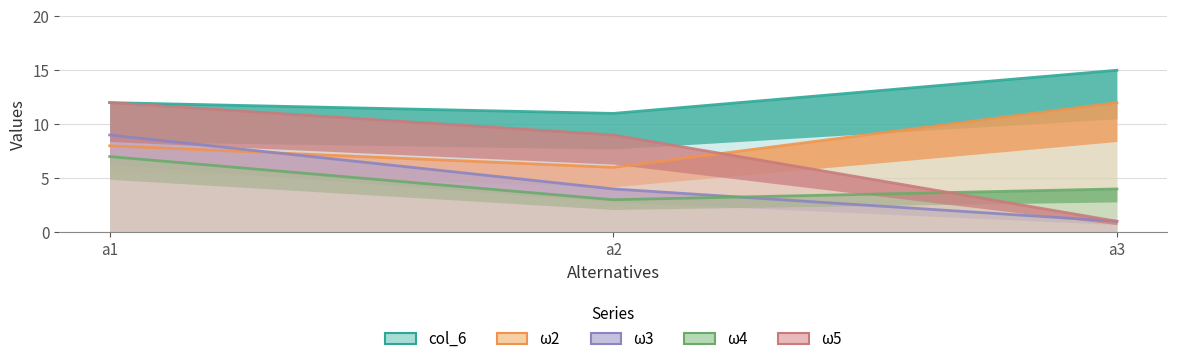

At which label does ω3 reach its peak?

a1